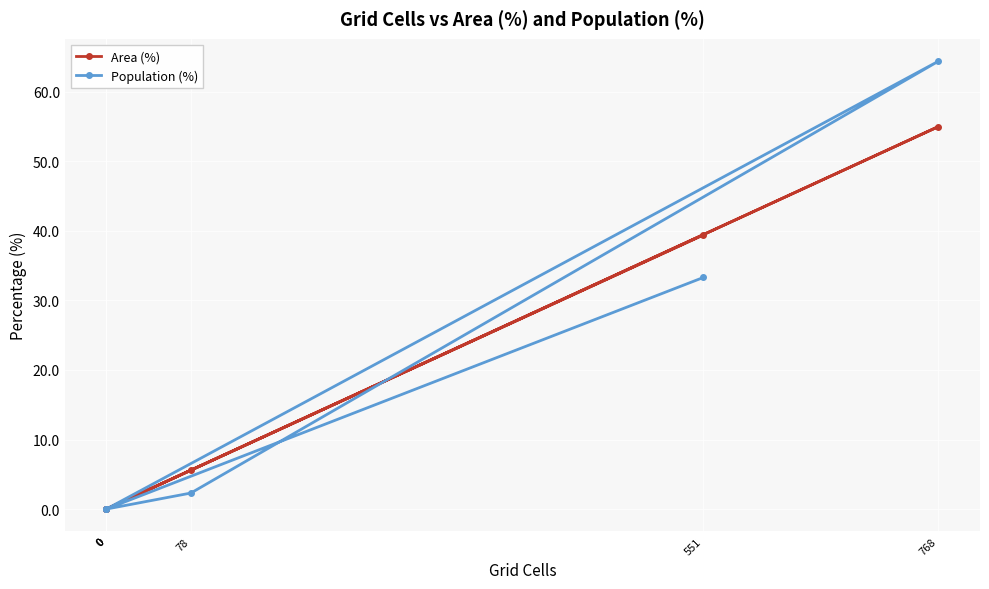

Rank the categories by Area (%) value from lowest to highest.

0, 0, 0, 78, 551, 768